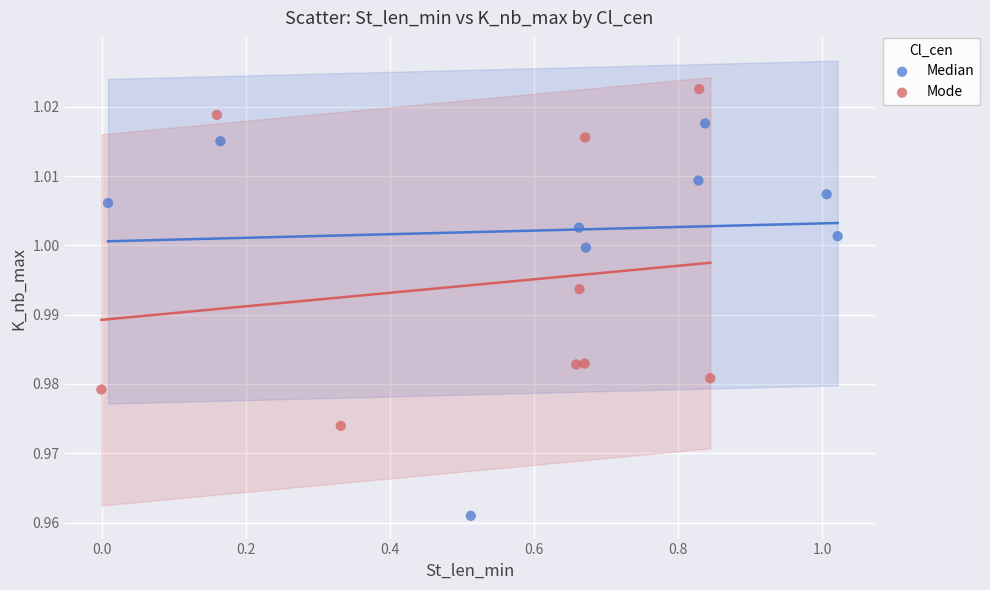

What are all the series names shown in the legend?

Median, Mode